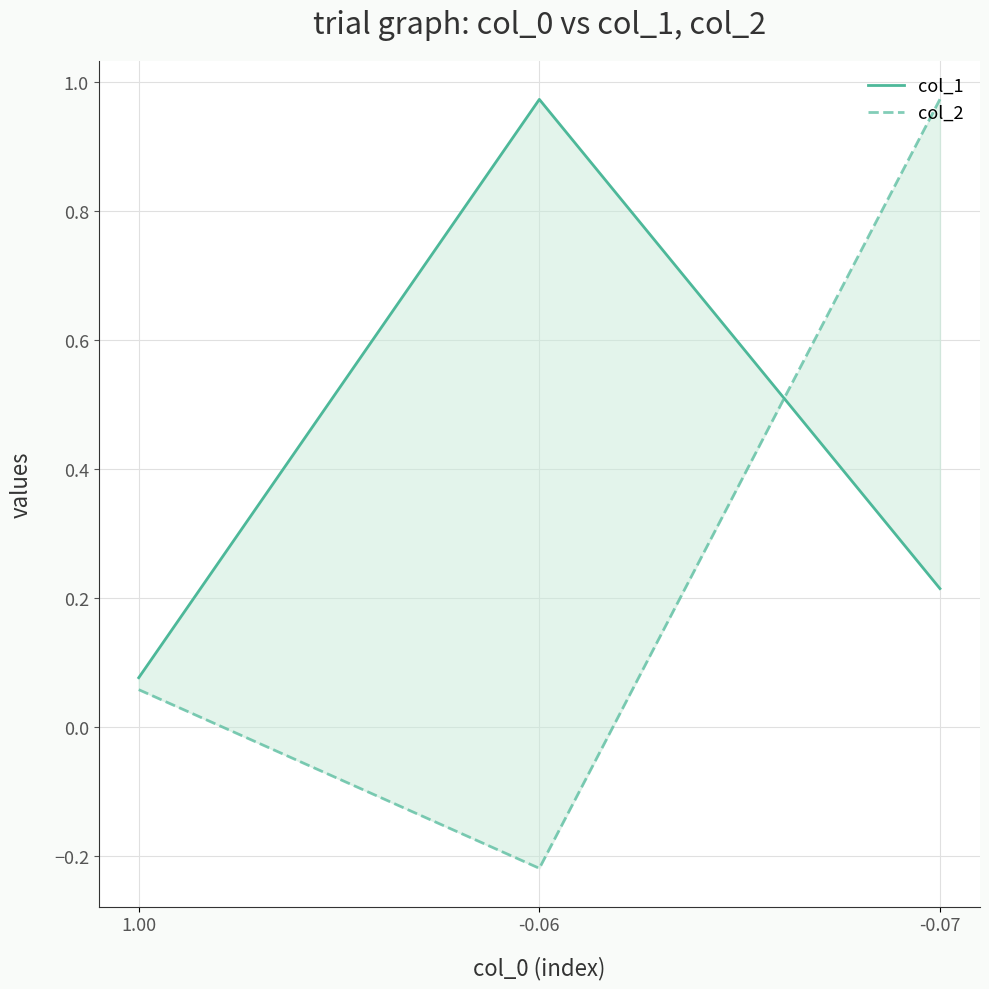

Is the value of col_1 at 1.00 greater than the value of col_2 at 1.00?

Yes